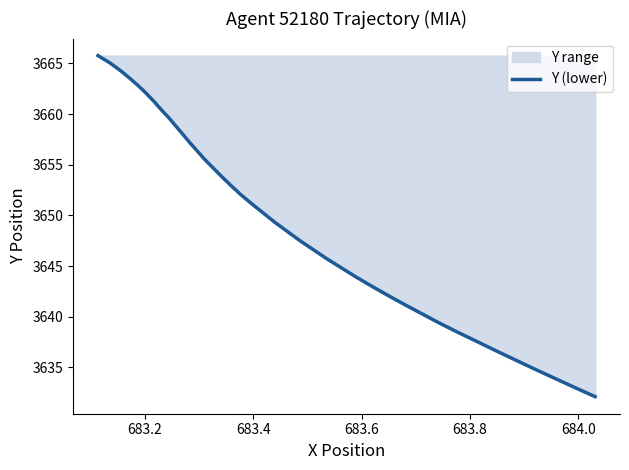

What is the maximum value shown in the chart?

3665.8